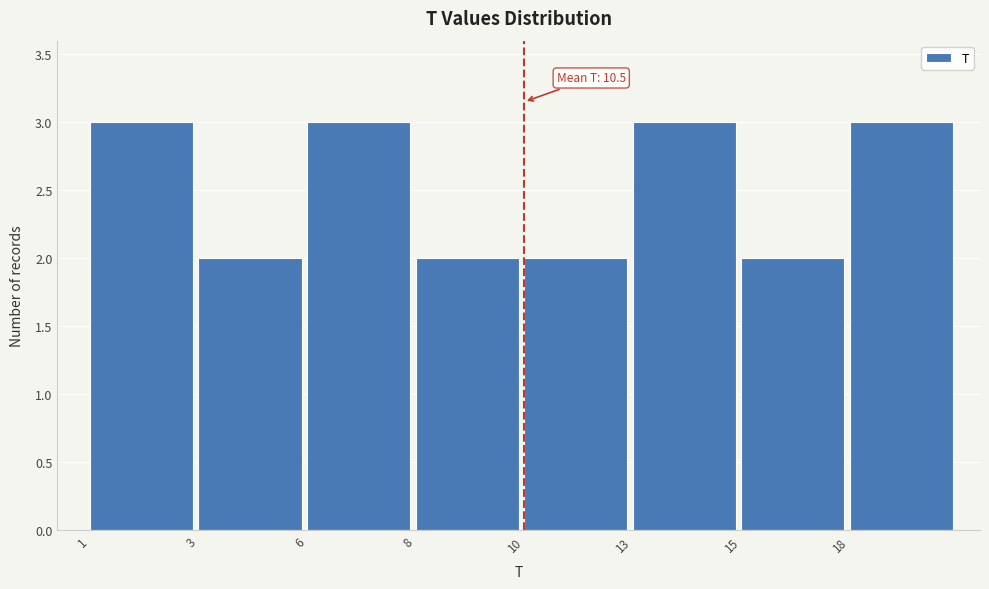

Reading left to right, transcribe all the data shown in this chart.

3	2	3	2	2	3	2	3